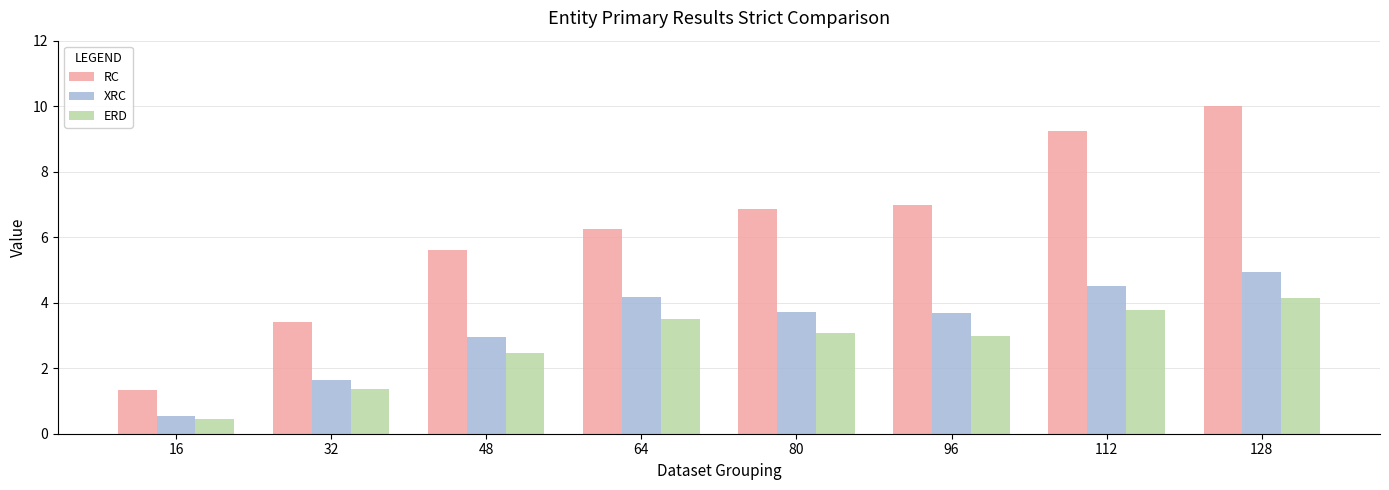

Is it true that ERD equals 3.5 at 64?

True